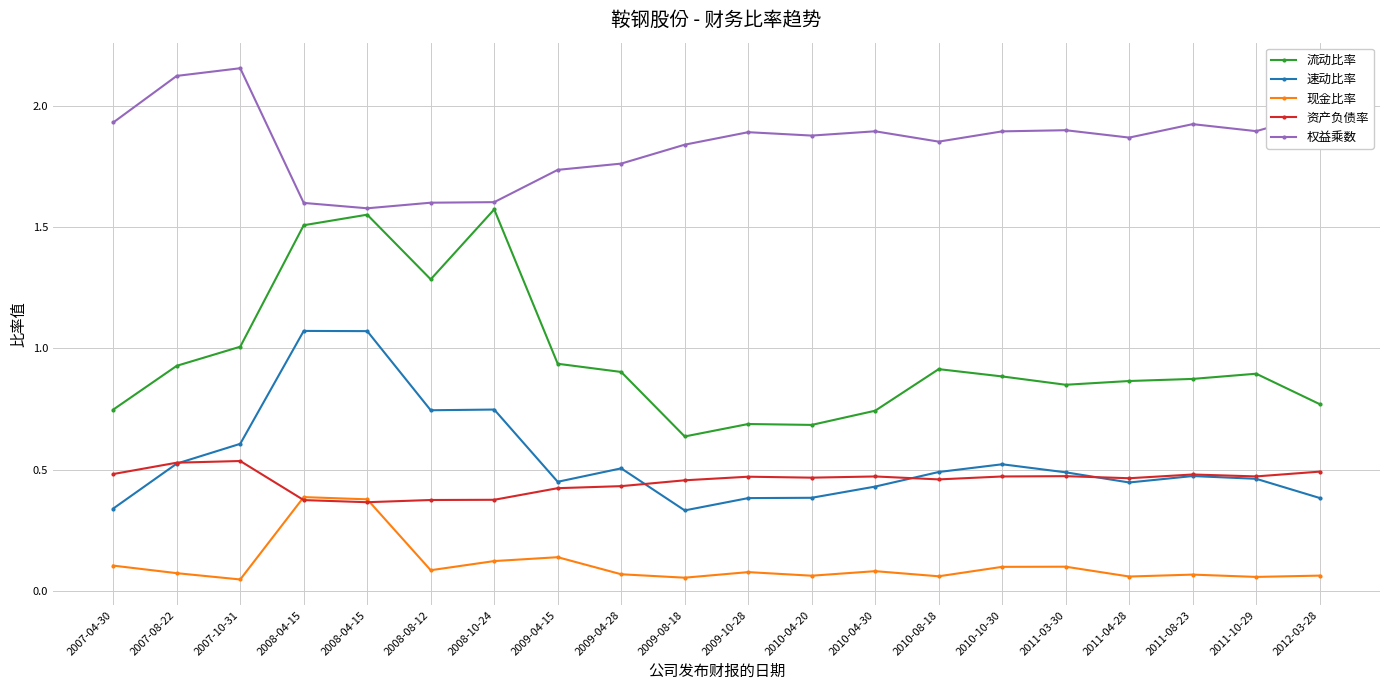

How many categories are shown in the chart?

20